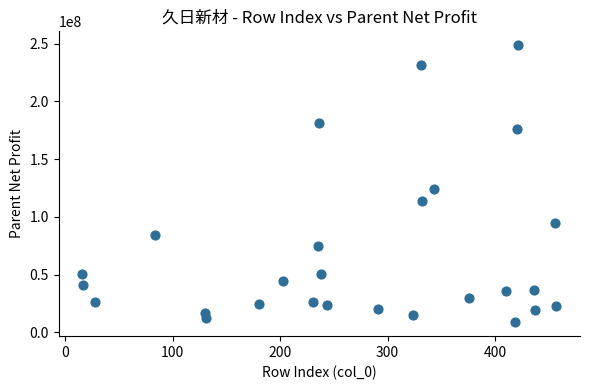

What is the range of X values (max minus min)?

441.0